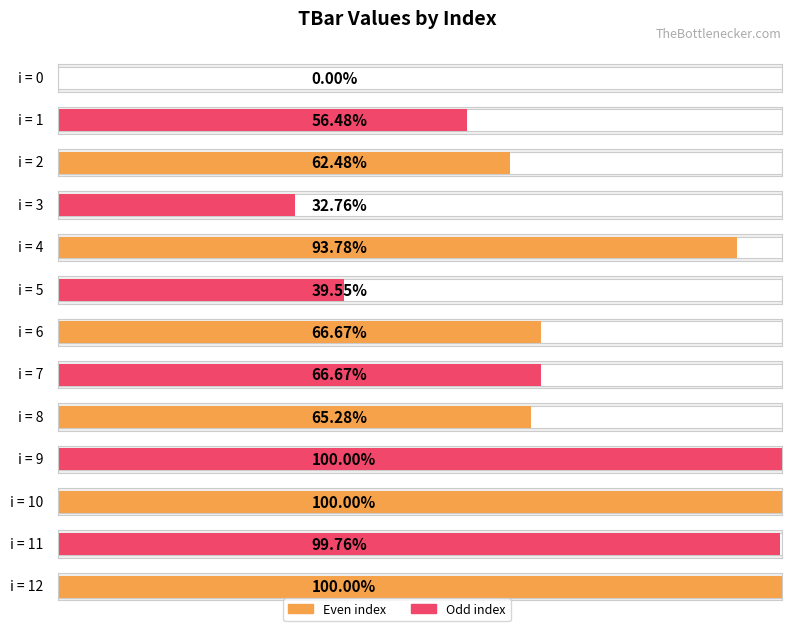

The value at 0 is 0.0. True or false?

True